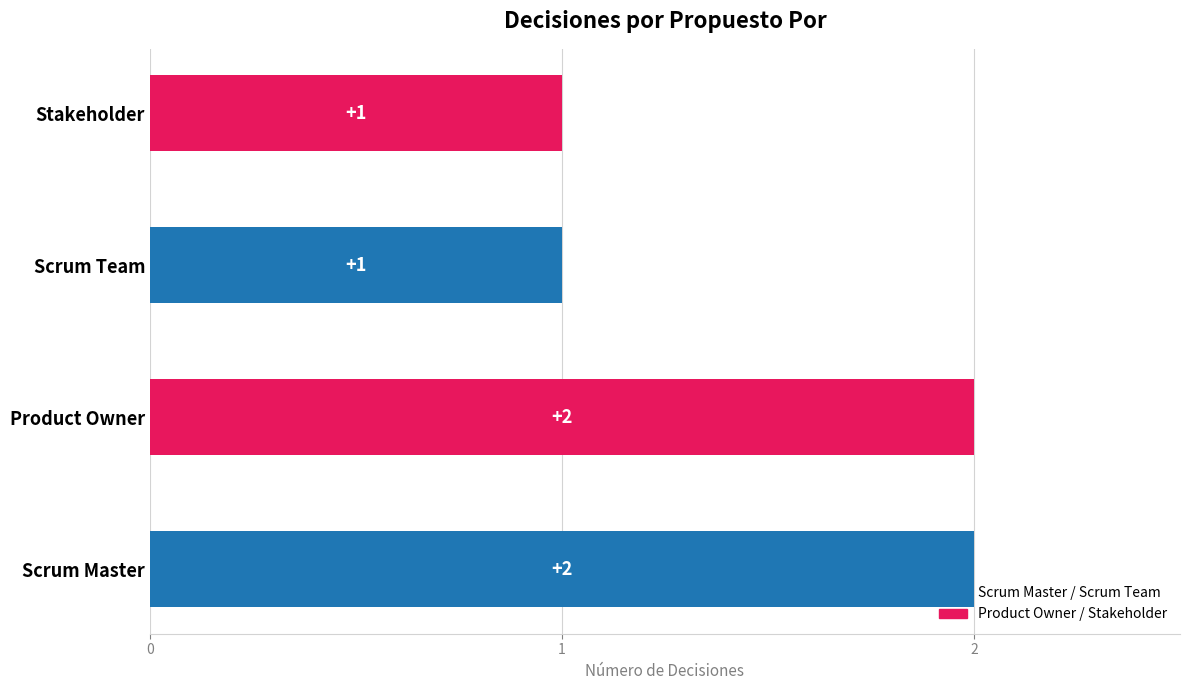

True or false: the data shows 2 at Stakeholder.

False